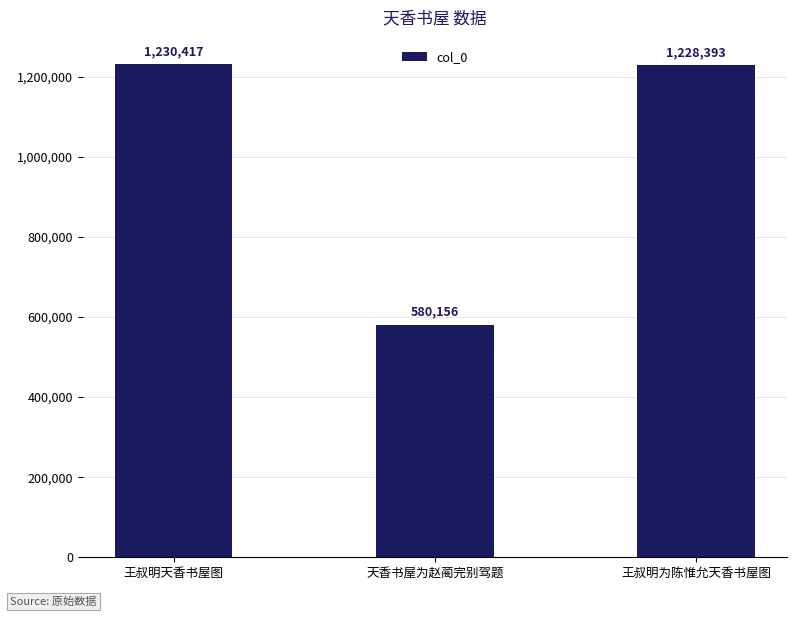

At which label does the data first exceed 1228393?

王叔明天香书屋图